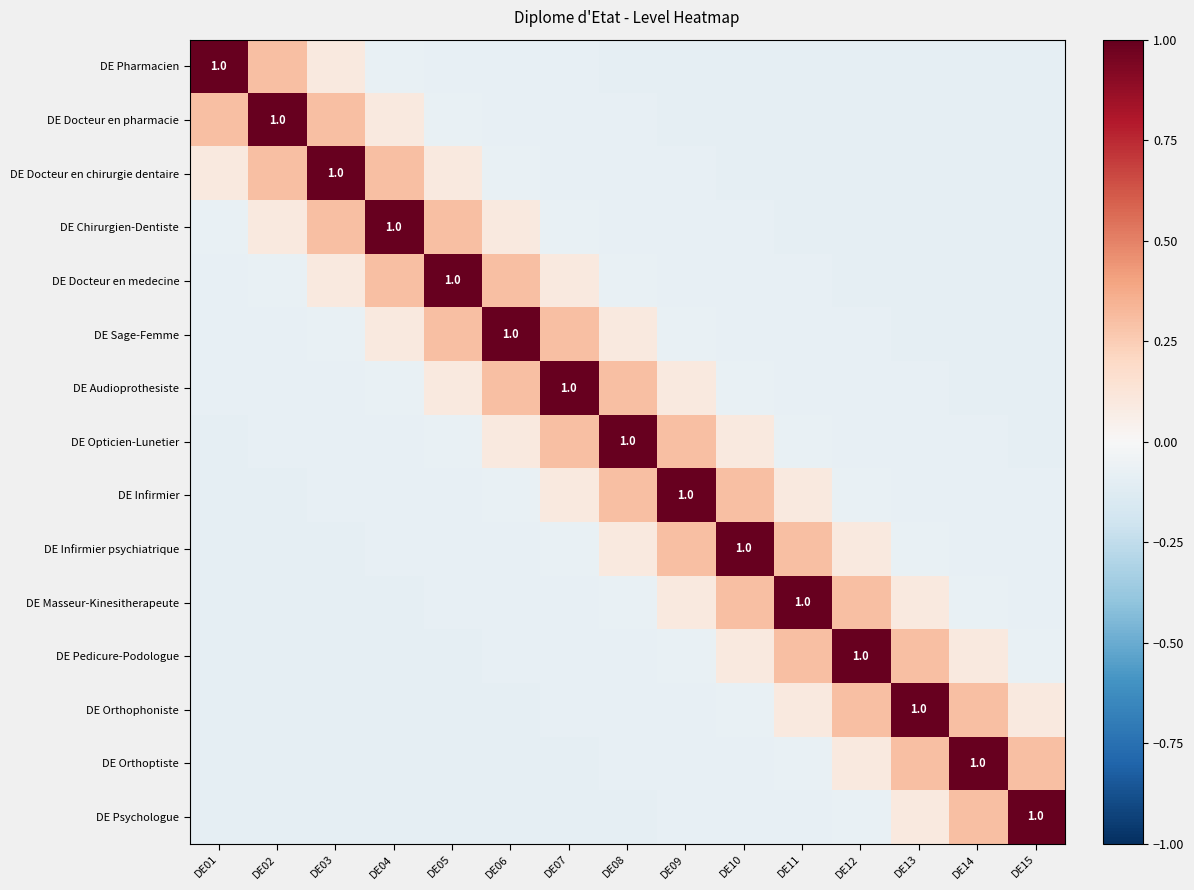

What is the maximum value for DE Sage-Femme?

1.0